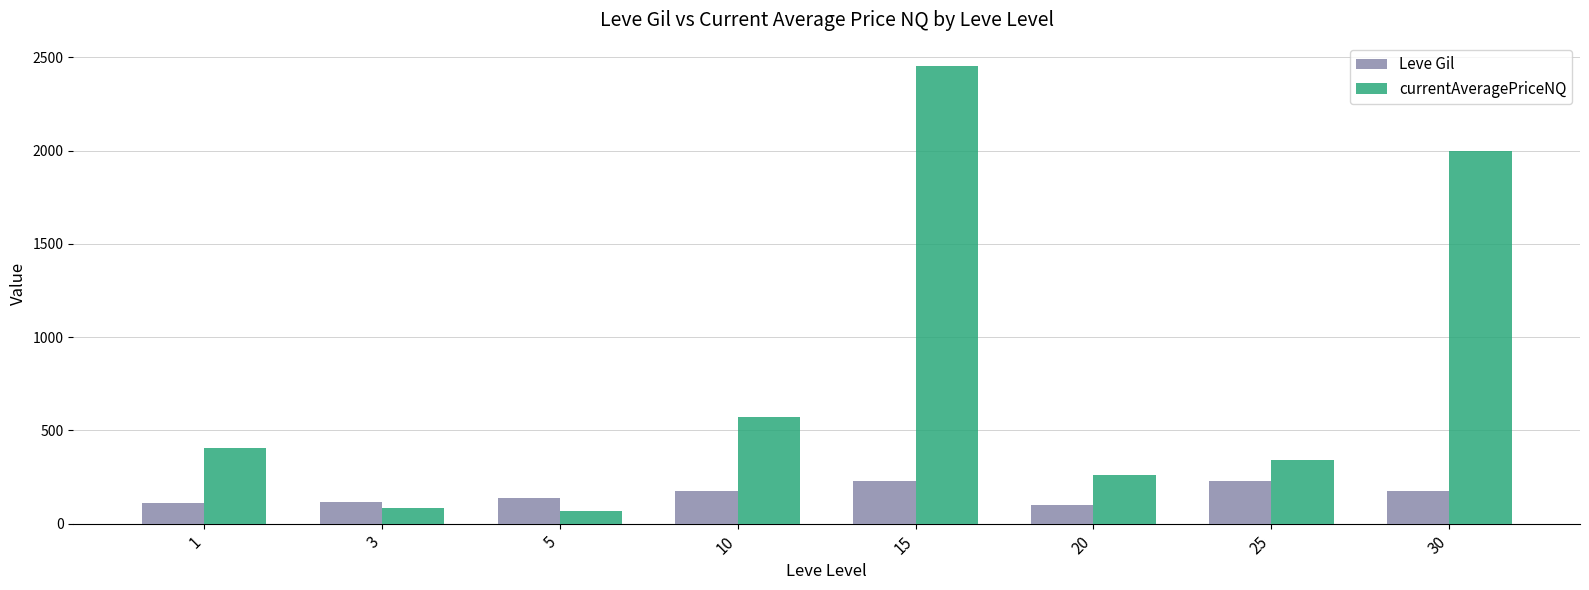

At how many categories does at least one series exceed 1097?

2